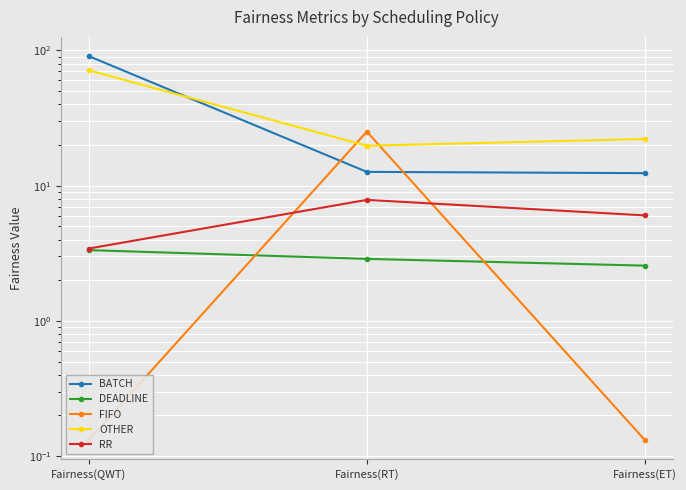

Is the value of FIFO at Fairness(QWT) greater than the value of RR at Fairness(RT)?

No